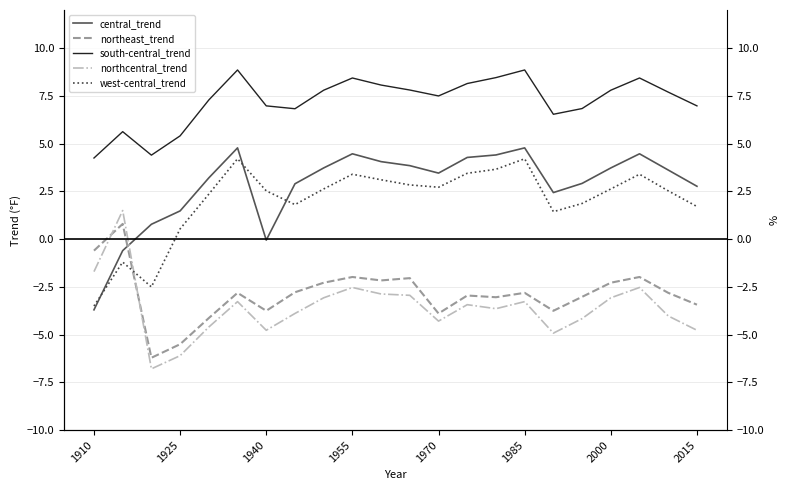

What is the difference between the south-central_trend values at 16 and 17?

0.3